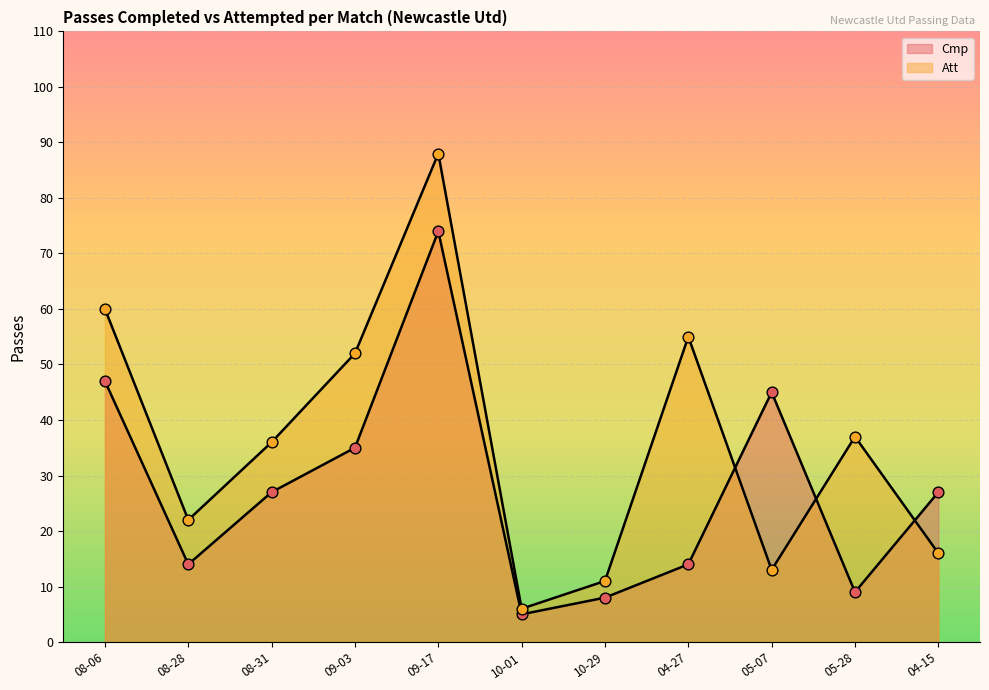

Is the value of Cmp at 09-03 greater than the value of Att at 08-31?

No